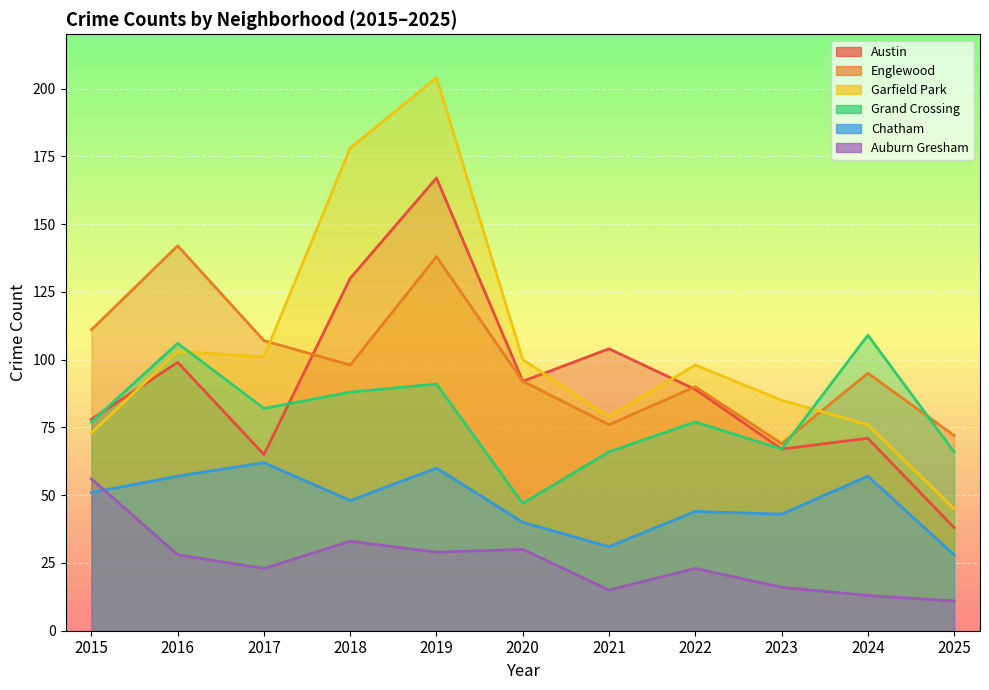

The value of Englewood at 2017 is 28. True or false?

False